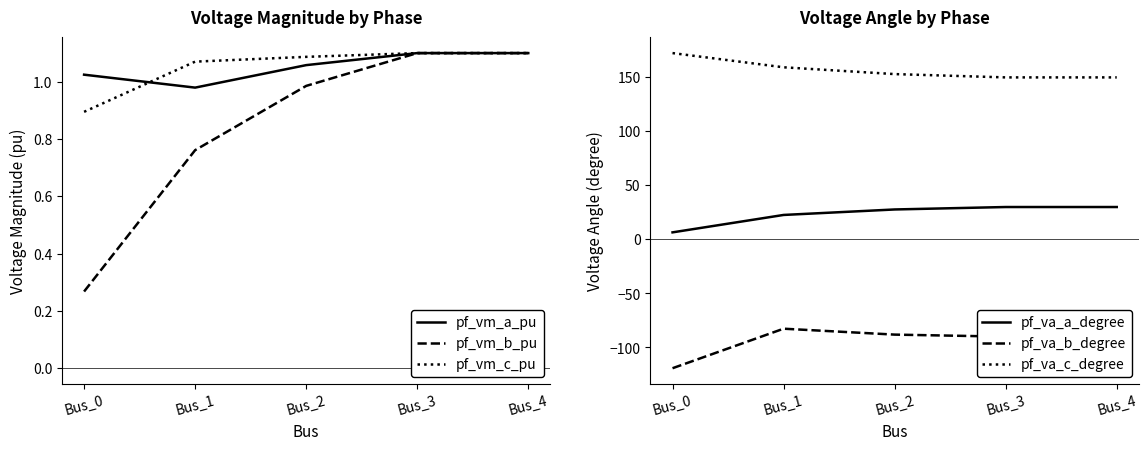

Which label corresponds to the smallest value in the chart?

Bus_0